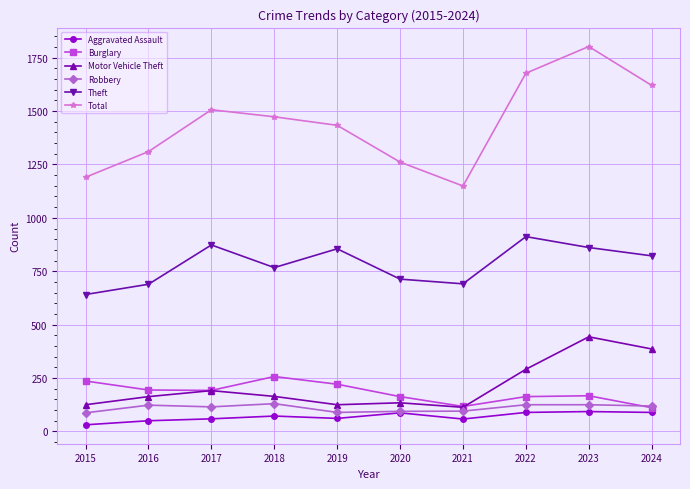

At which category is the sum across all series the highest?

2023